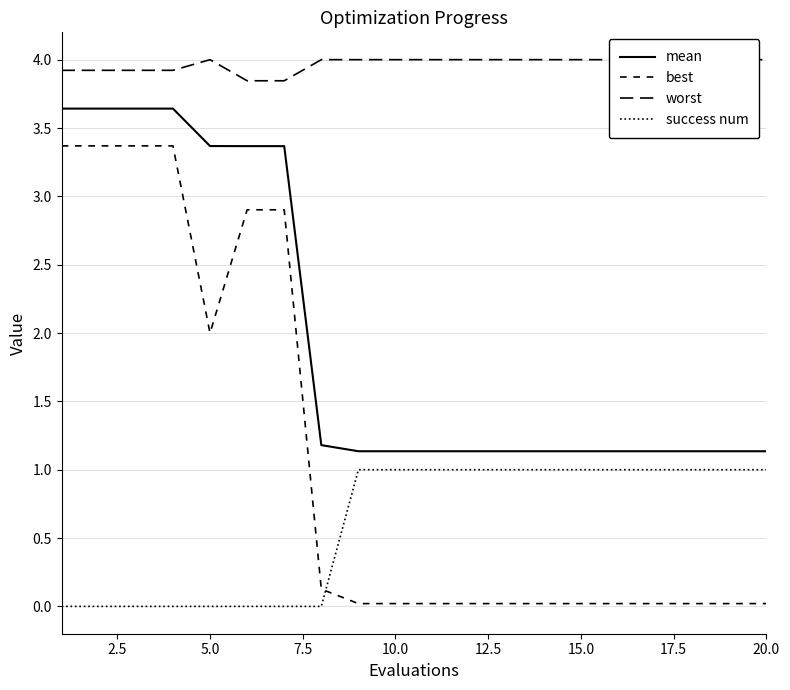

How many times do success num and best cross each other?

1